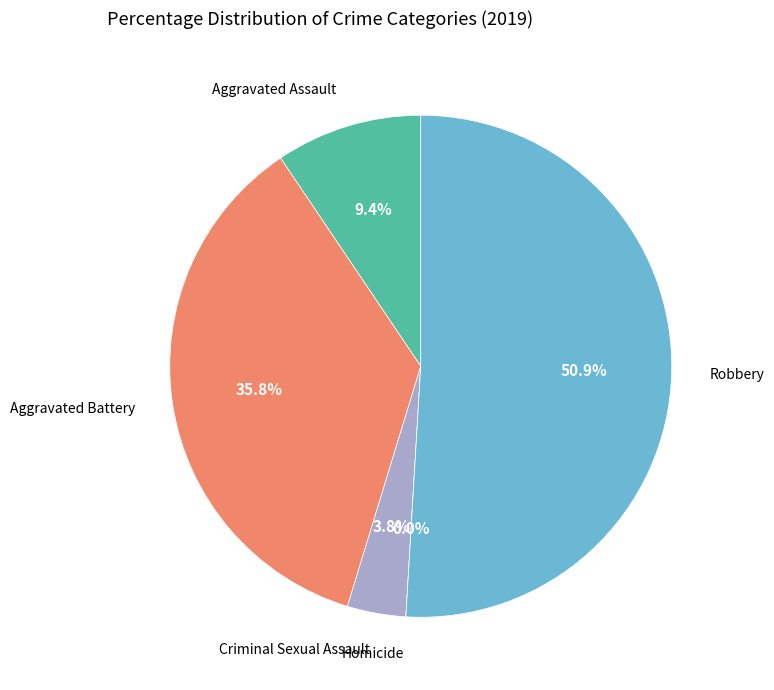

Combined, what portion of the pie is Homicide and Robbery?

50.9%